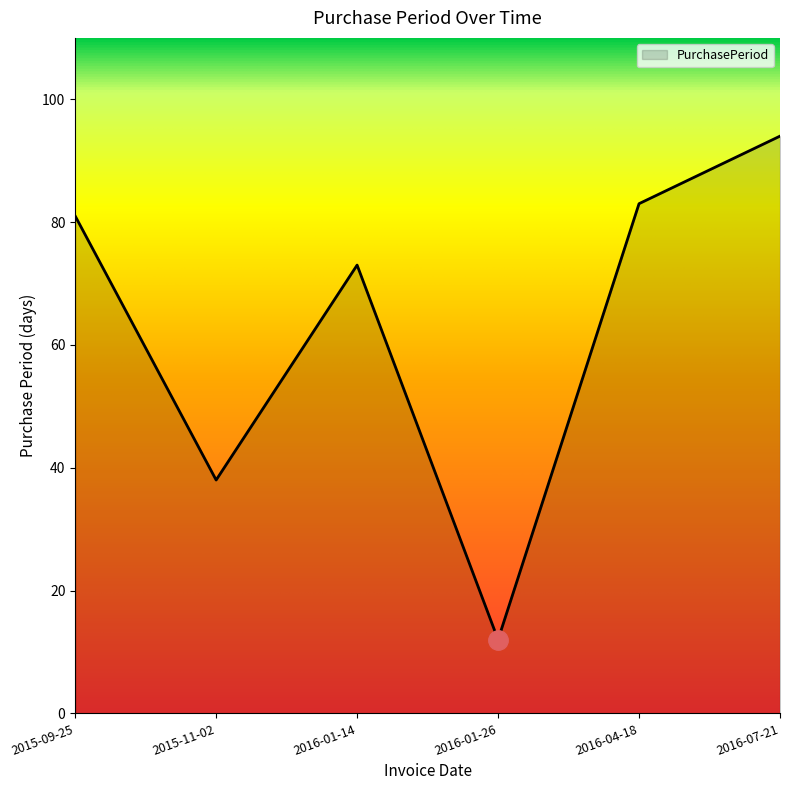

Count the number of categories in the chart.

6